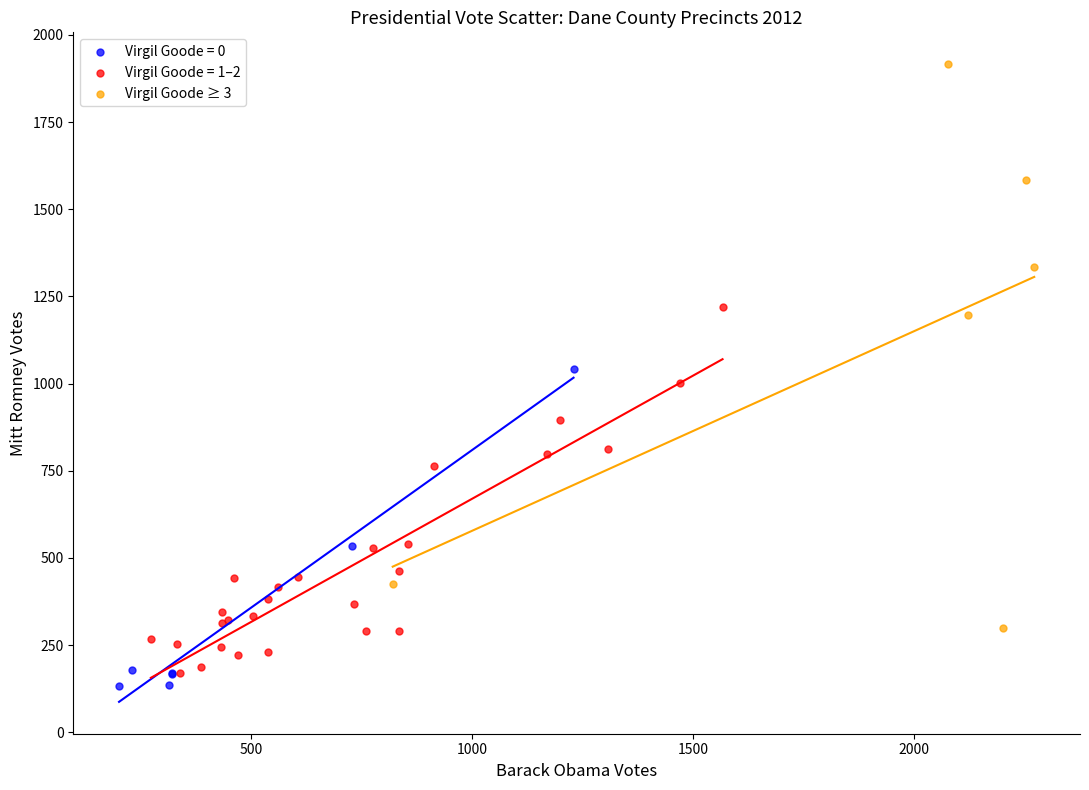

Which series has the widest spread of Y values?

Virgil Goode ≥ 3